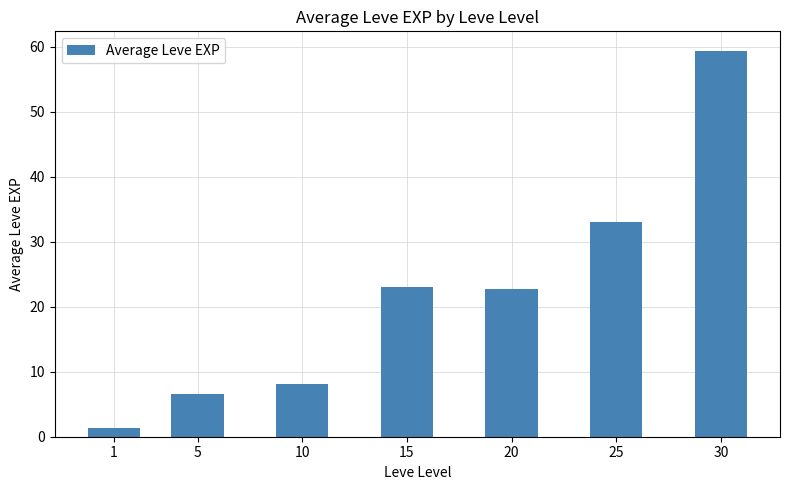

Reading right to left, transcribe all the data shown in this chart.

30=59.4	25=33.1	20=22.7	15=23.1	10=8.1	5=6.5	1=1.3